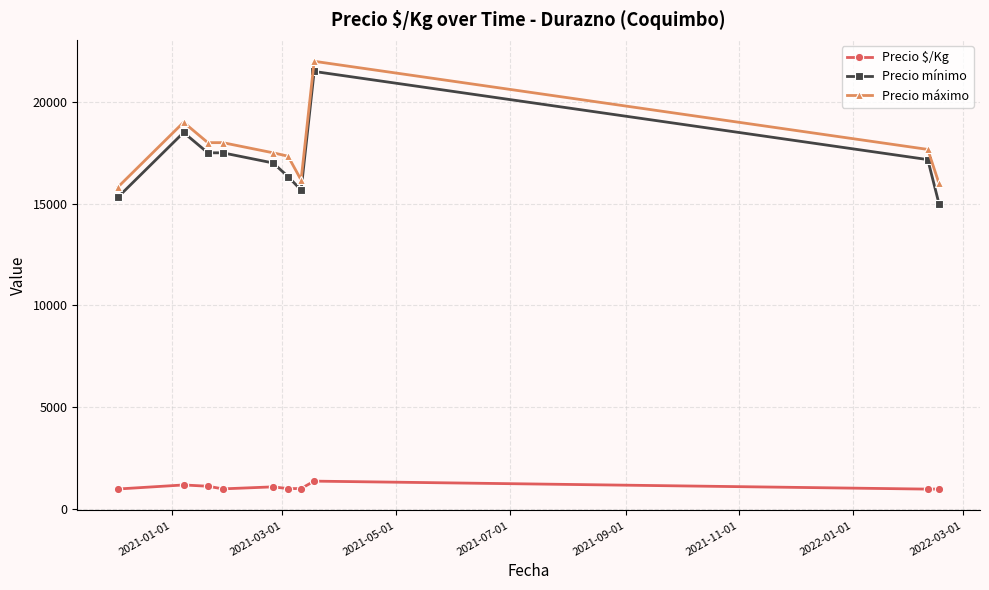

At how many categories does at least one series exceed 14286?

10